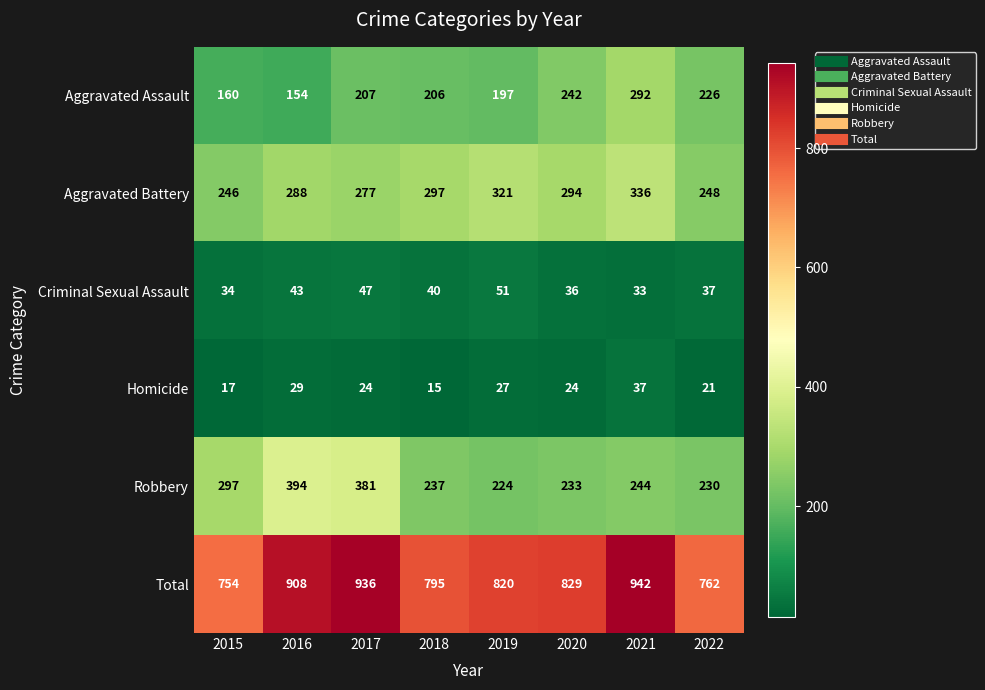

At 2015, list the series in order from smallest to largest.

Homicide, Criminal Sexual Assault, Aggravated Assault, Aggravated Battery, Robbery, Total